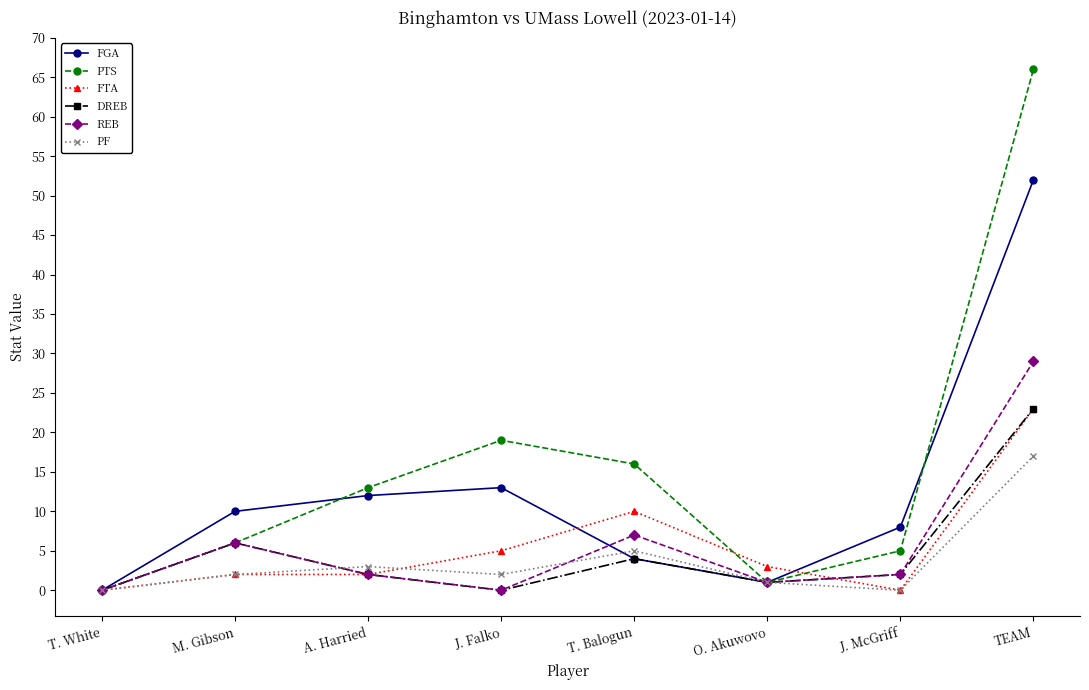

What is the sum of all REB values?

47